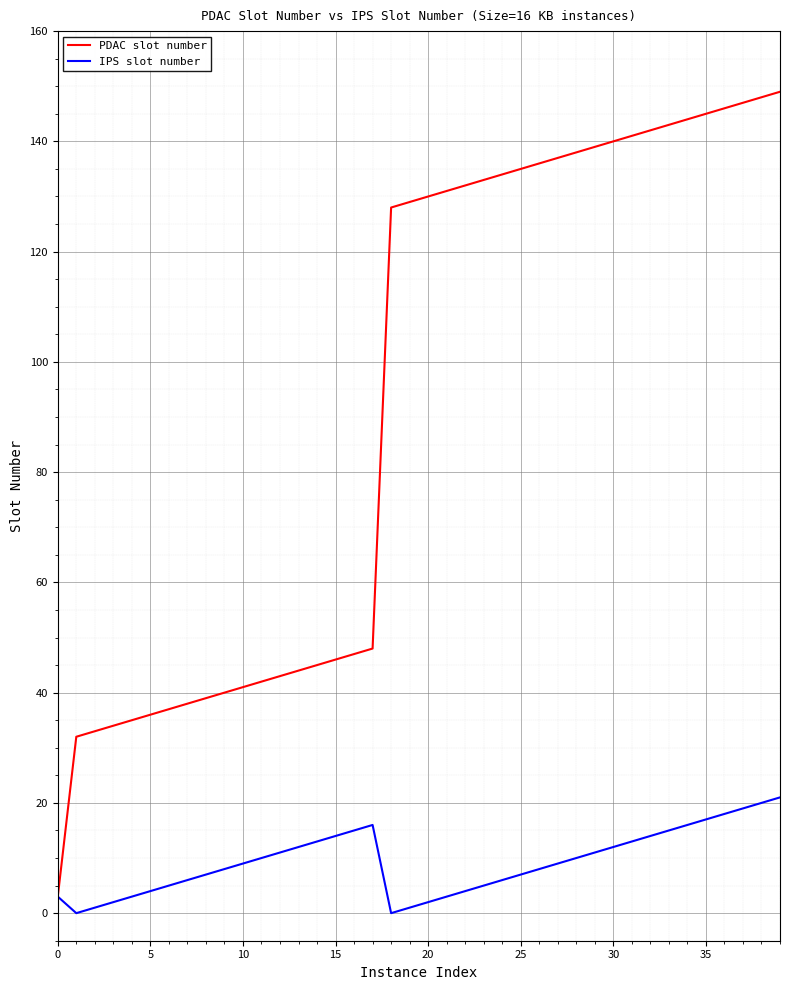

Reading right to left, what are all the values shown in this chart?

PDAC slot number: 149	148	147	146	145	144	143	142	141	140	139	138	137	136	135	134	133	132	131	130	129	128	48	47	46	45	44	43	42	41	40	39	38	37	36	35	34	33	32	3
IPS slot number: 21	20	19	18	17	16	15	14	13	12	11	10	9	8	7	6	5	4	3	2	1	0	16	15	14	13	12	11	10	9	8	7	6	5	4	3	2	1	0	3